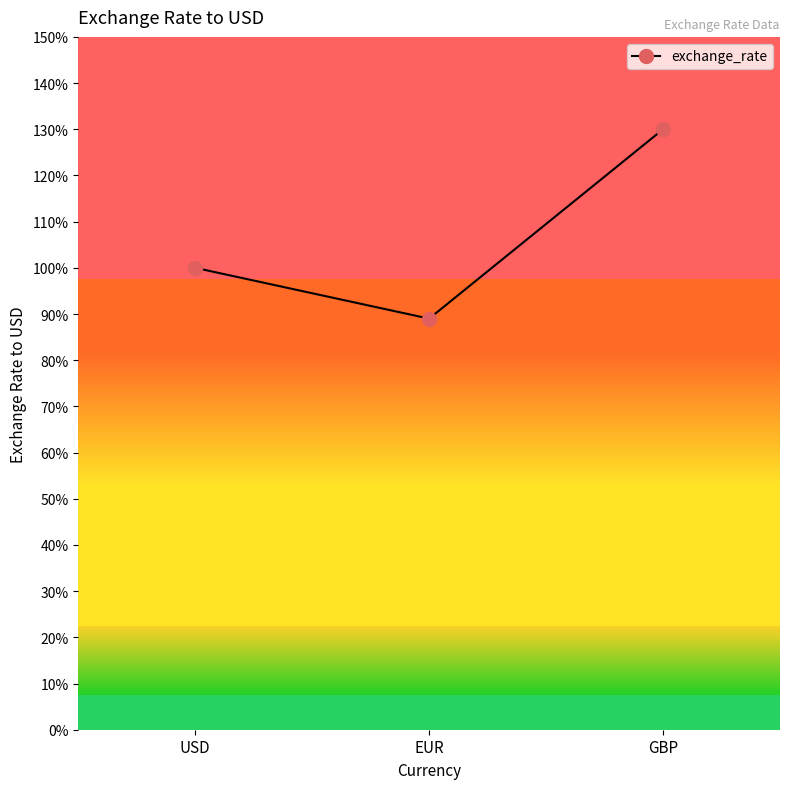

How many values are between 0 and 1?

2